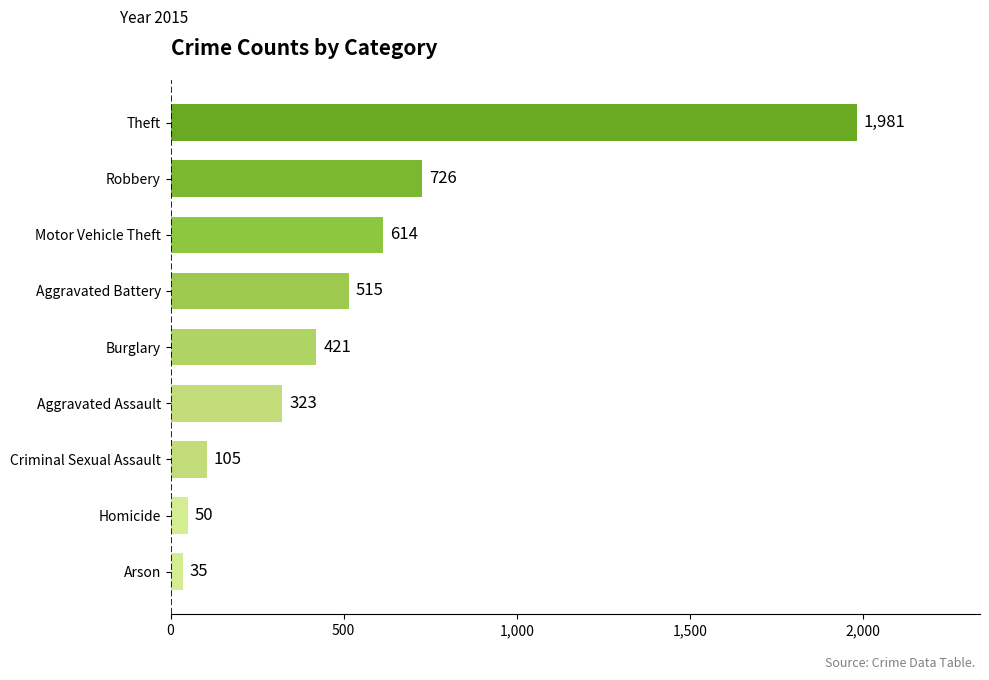

List the labels in order of value, largest first.

Theft, Robbery, Motor Vehicle Theft, Aggravated Battery, Burglary, Aggravated Assault, Criminal Sexual Assault, Homicide, Arson